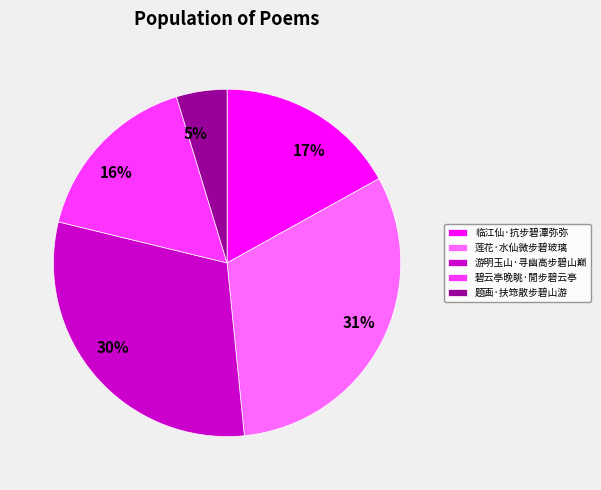

To the nearest percent, what is the average slice percentage?

20%